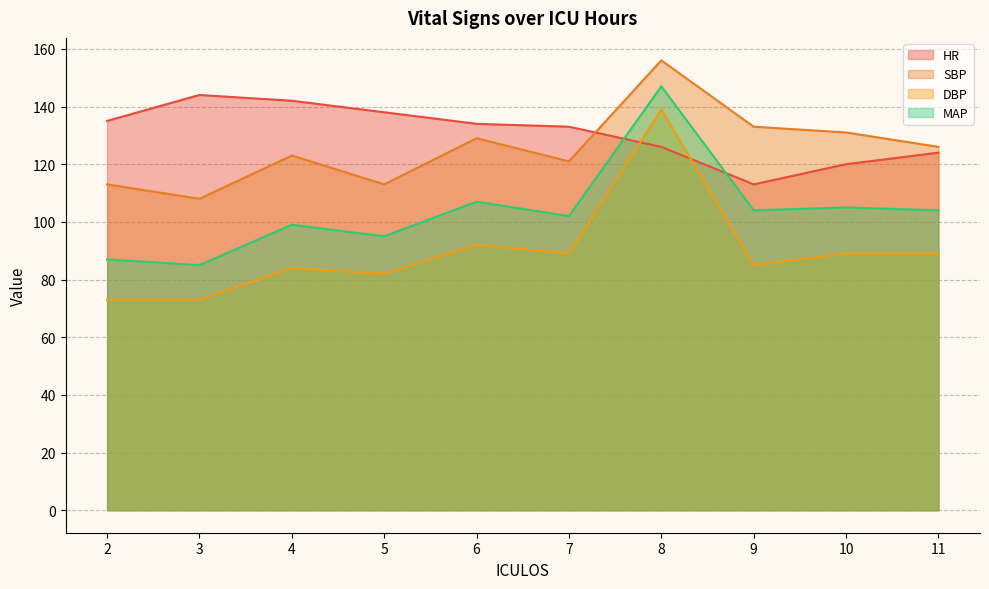

At 8, list the series in order from largest to smallest.

SBP, MAP, DBP, HR